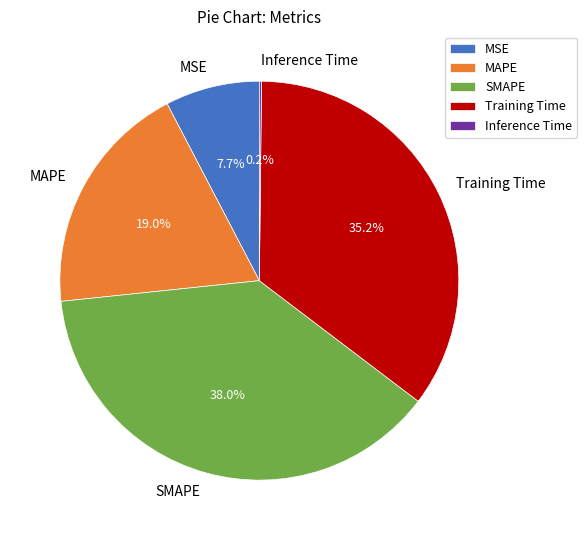

Does Training Time represent more than half of the total?

No